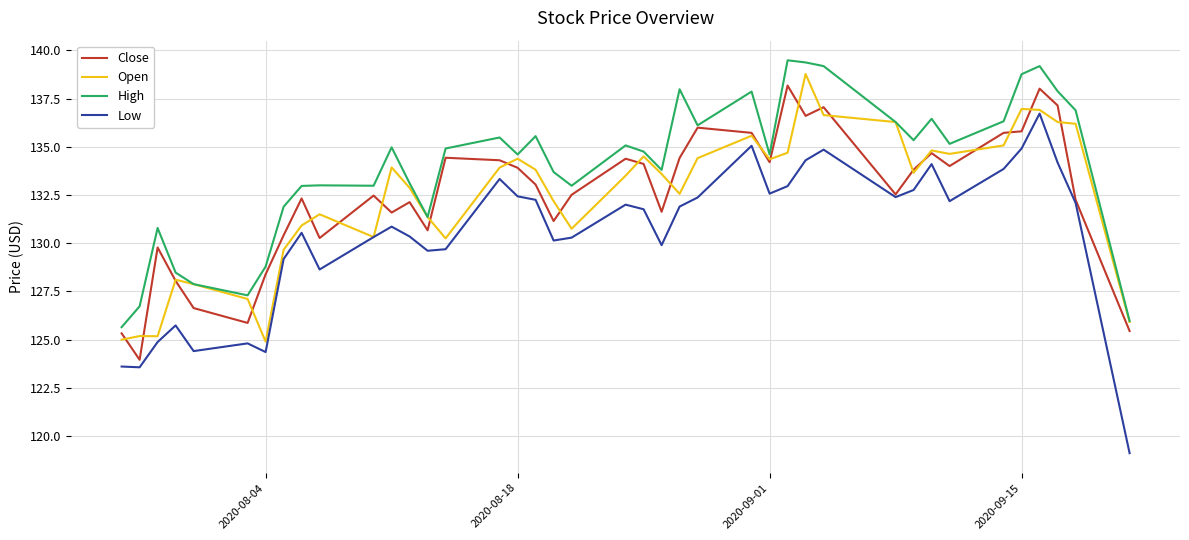

What is the smallest value displayed?

119.1